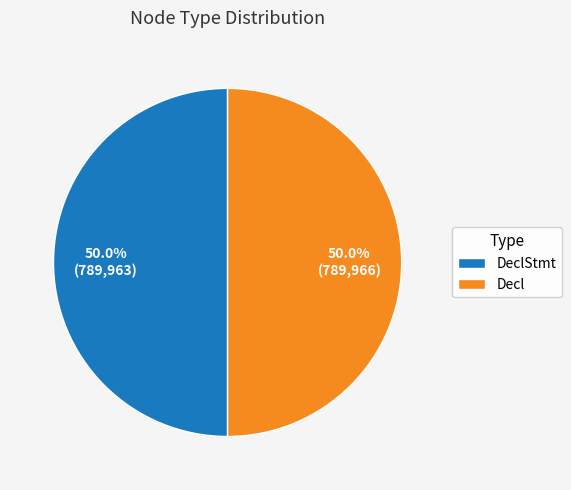

What is the ratio of the value at Decl to the value at DeclStmt?

1.0